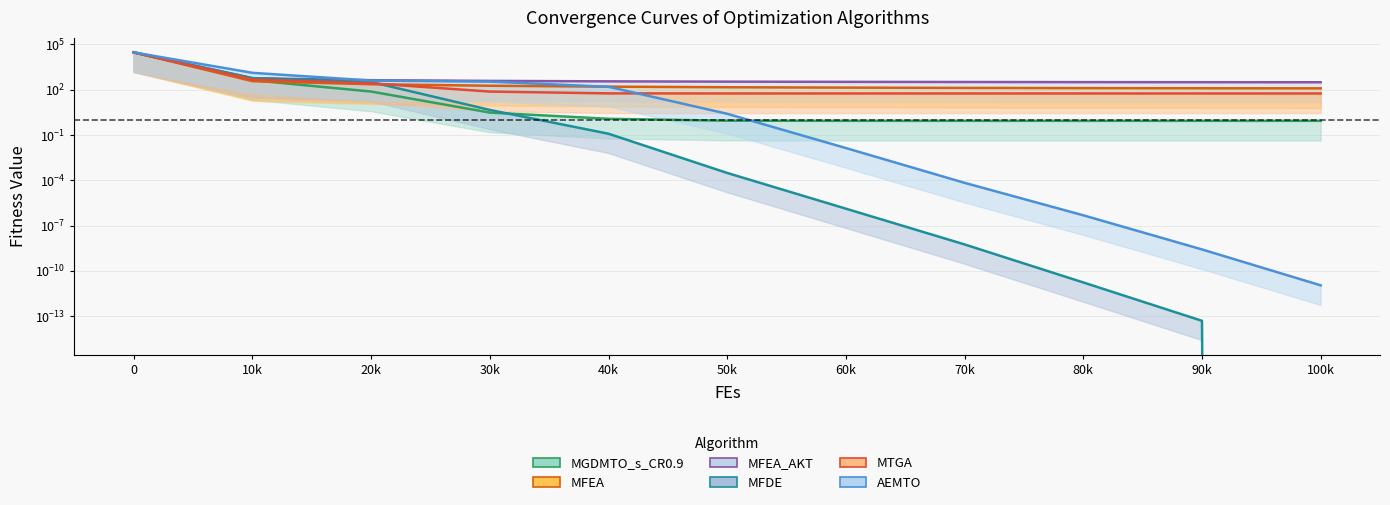

What is the label of the 10th point from the right?

10k